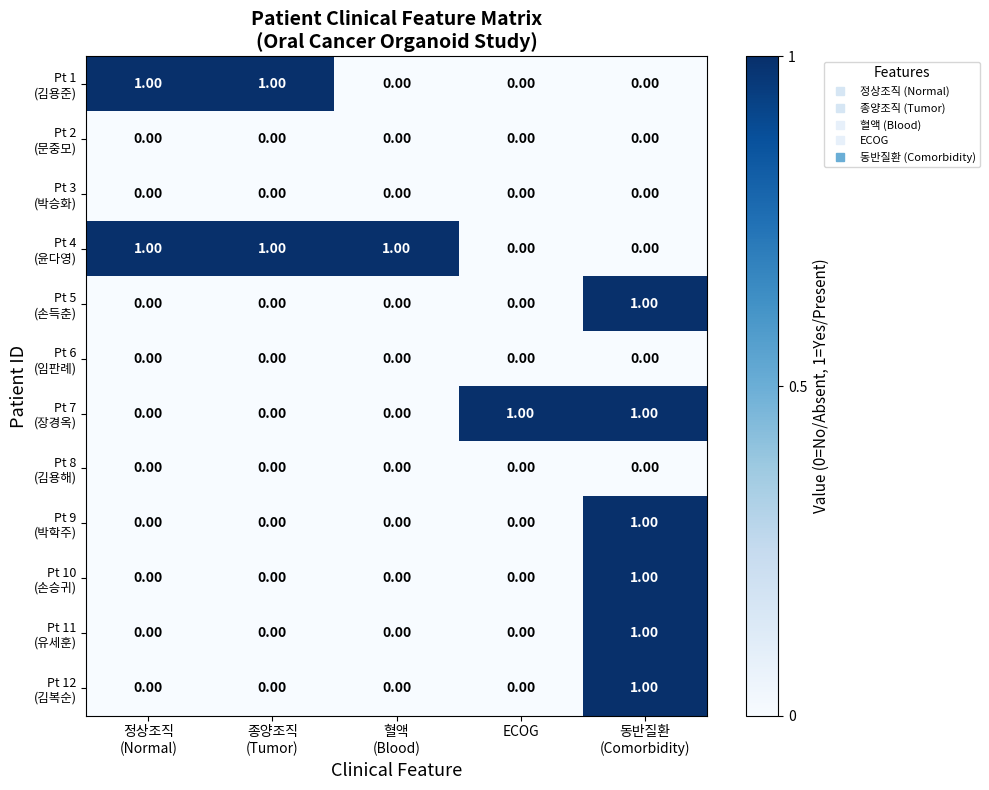

How many series are shown in this chart?

12